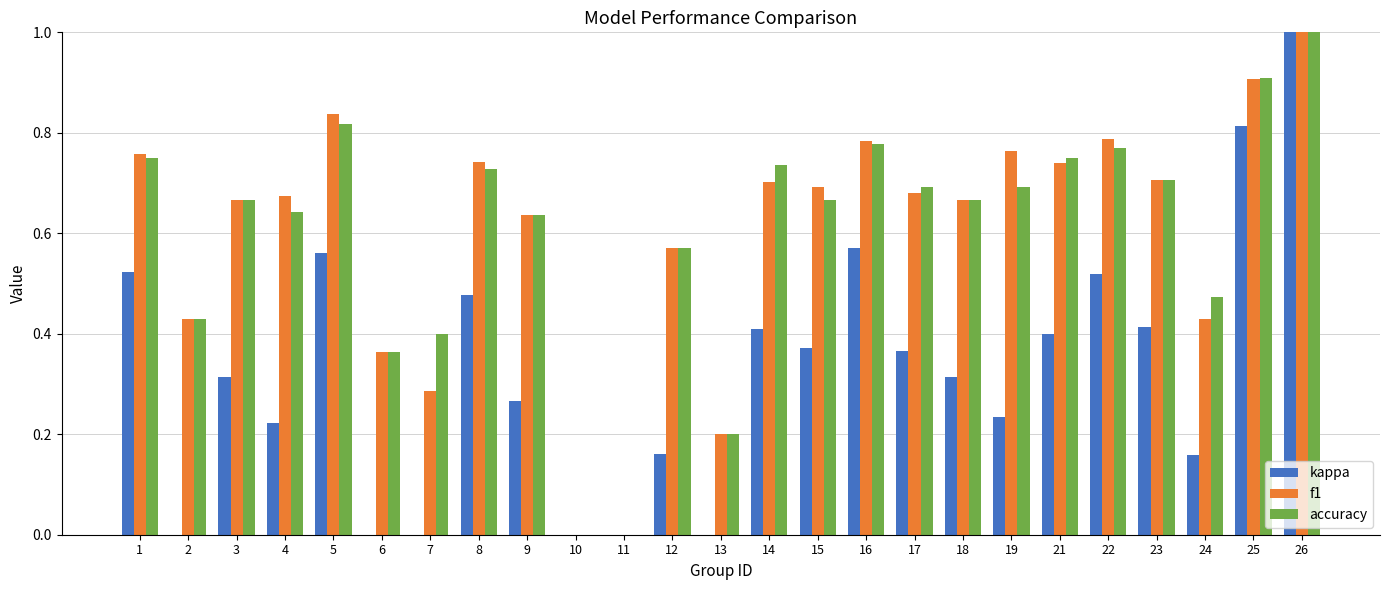

Which series has the largest range (max minus min)?

kappa